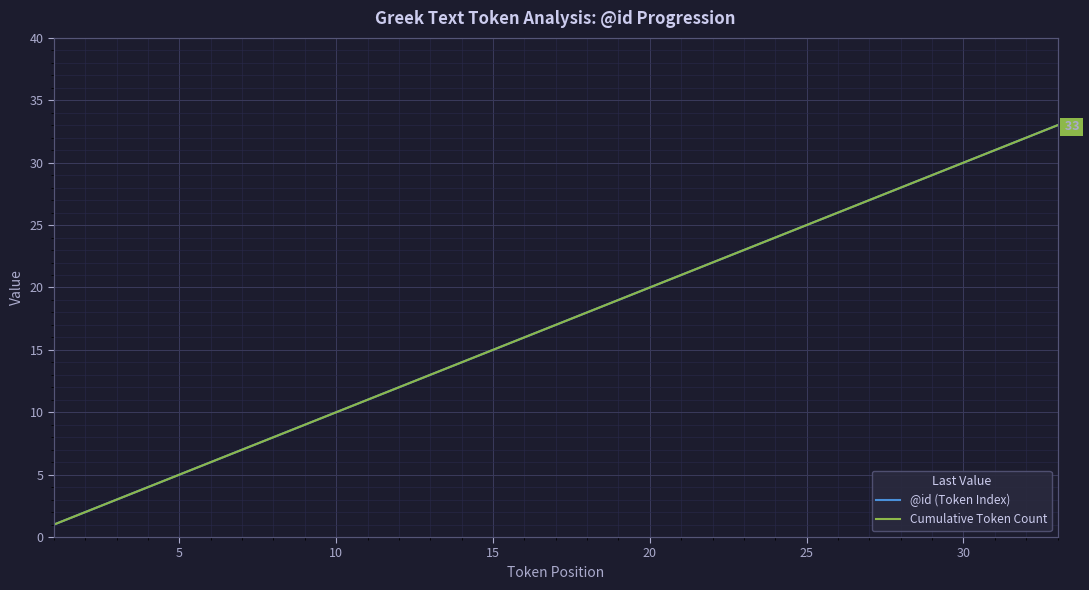

What is the lowest value of the Cumulative Token Count series?

1